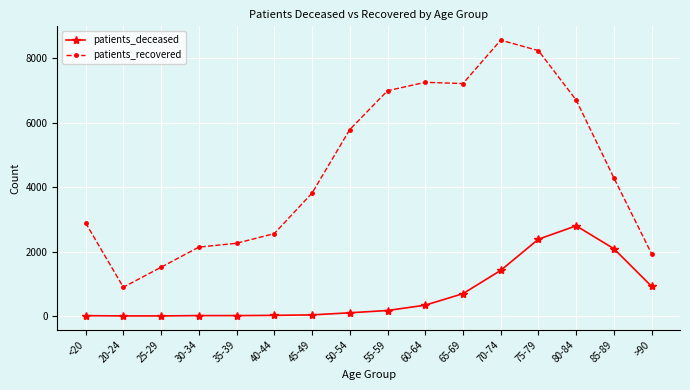

What is the total value across all series at 65-69?

7910